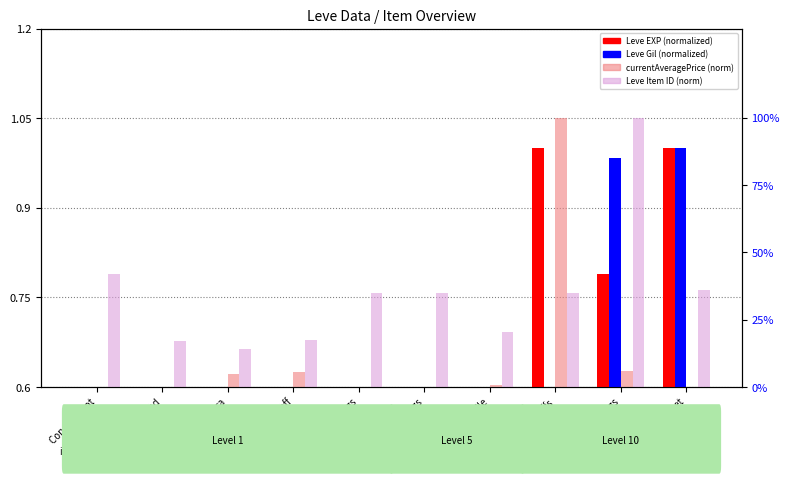

How many data points in currentAveragePrice (normalized) are above 0?

6